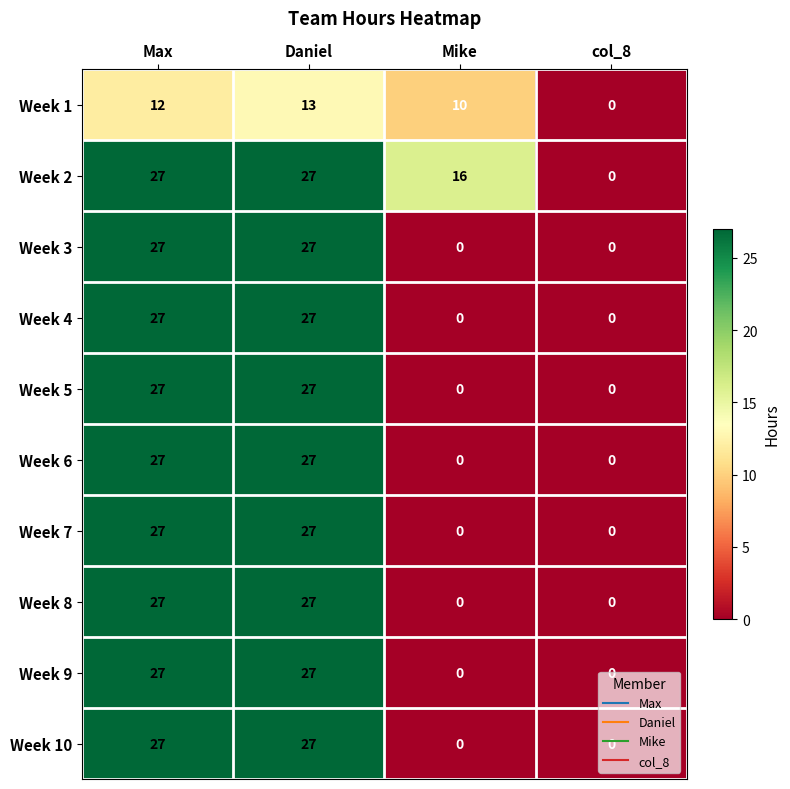

Which series has the largest total across all categories?

Week 2